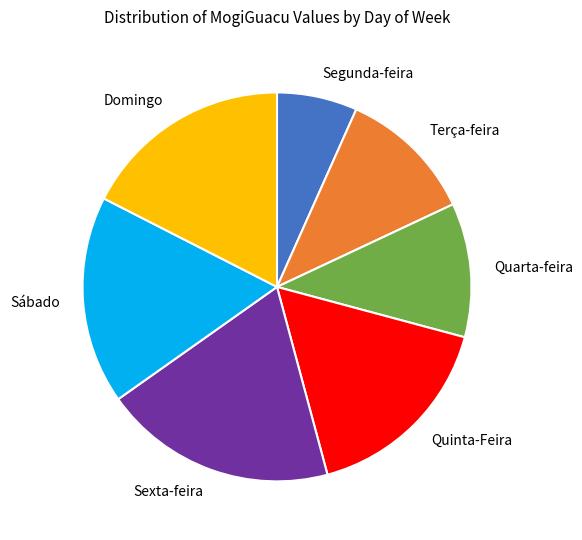

Which has a higher value, Quarta-feira or Sexta-feira?

Sexta-feira